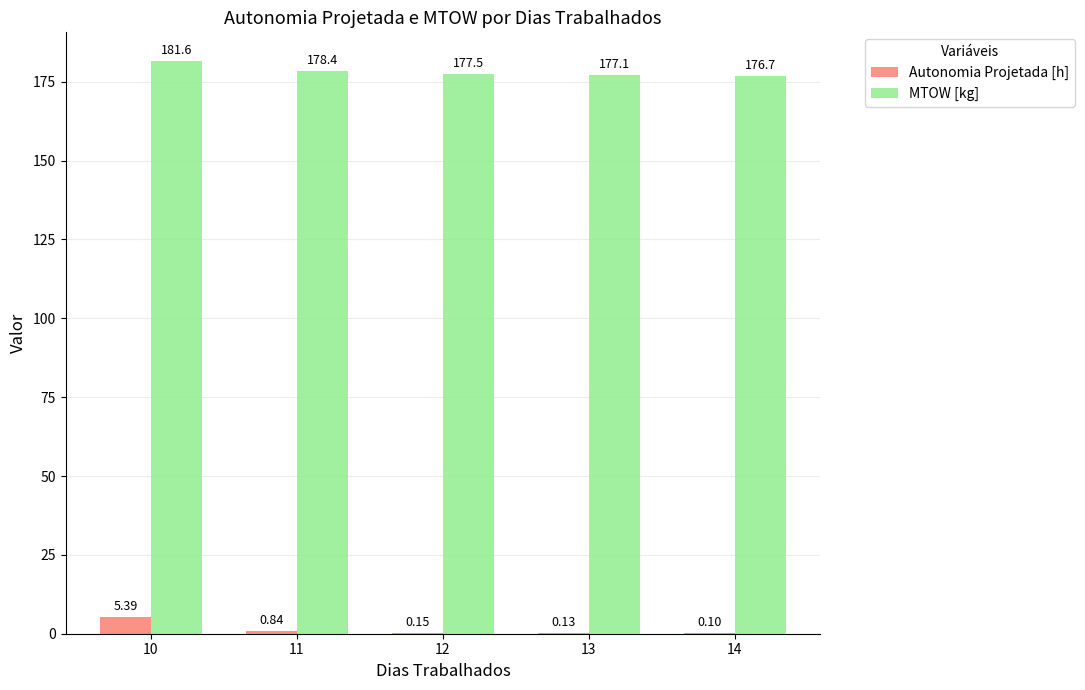

The value of Autonomia Projetada [h] at 14 is 0.1. True or false?

True